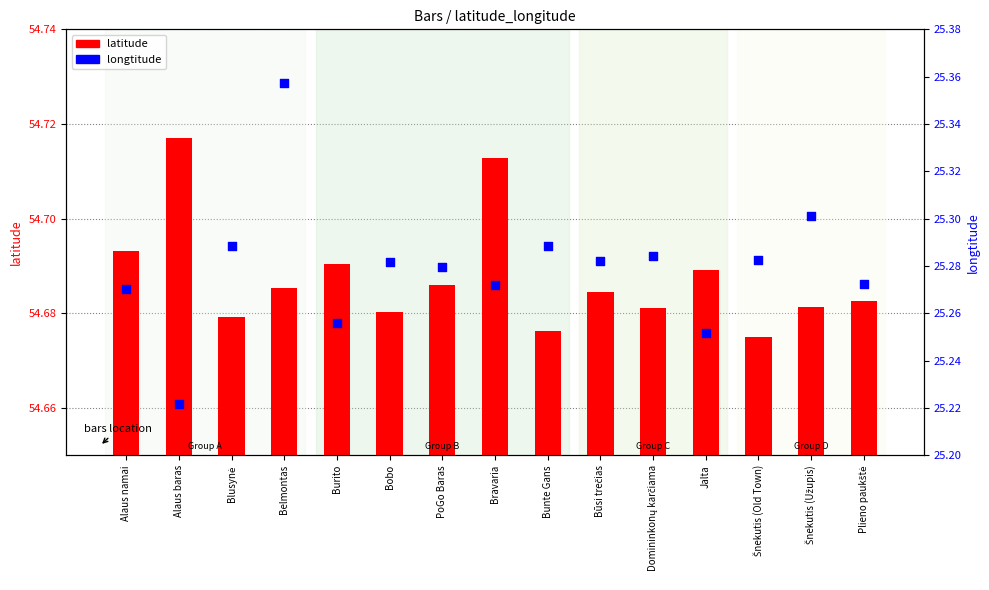

Which series contains the highest Y value?

latitude